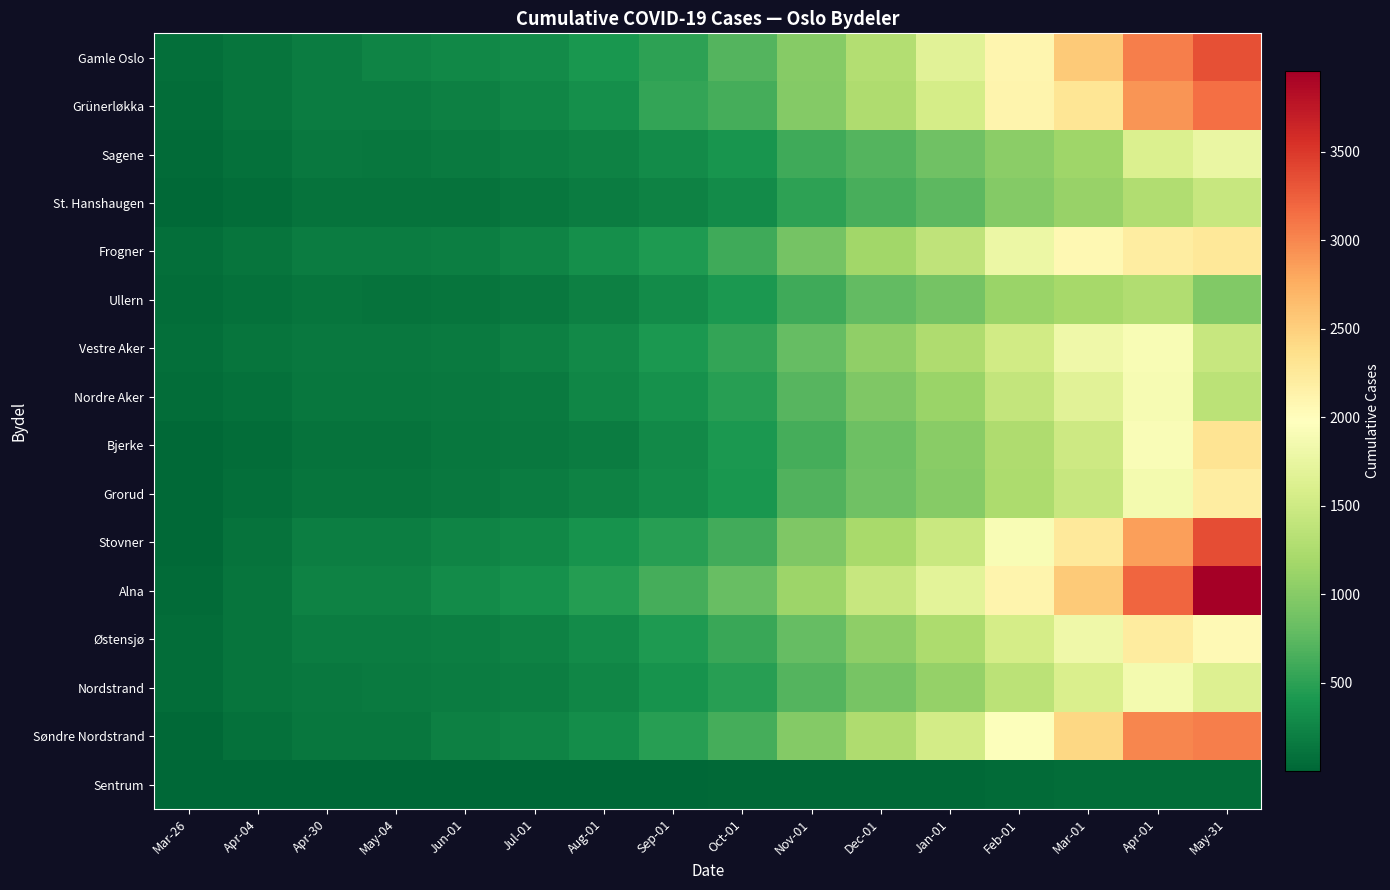

How many distinct data groups are displayed?

16